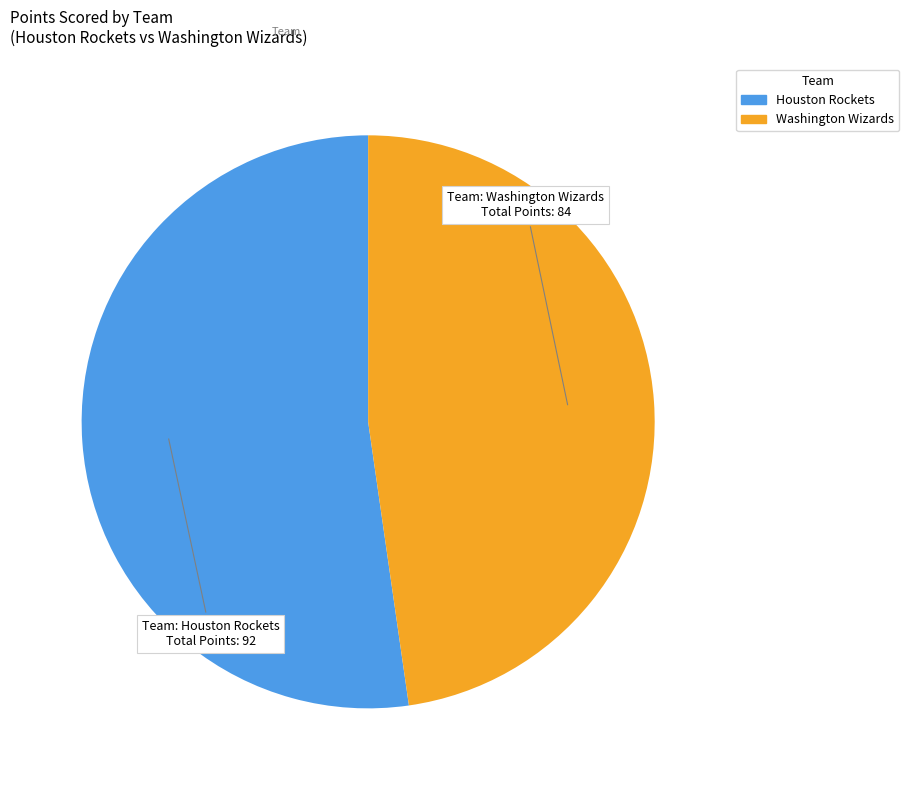

Count the number of slices in the pie.

2